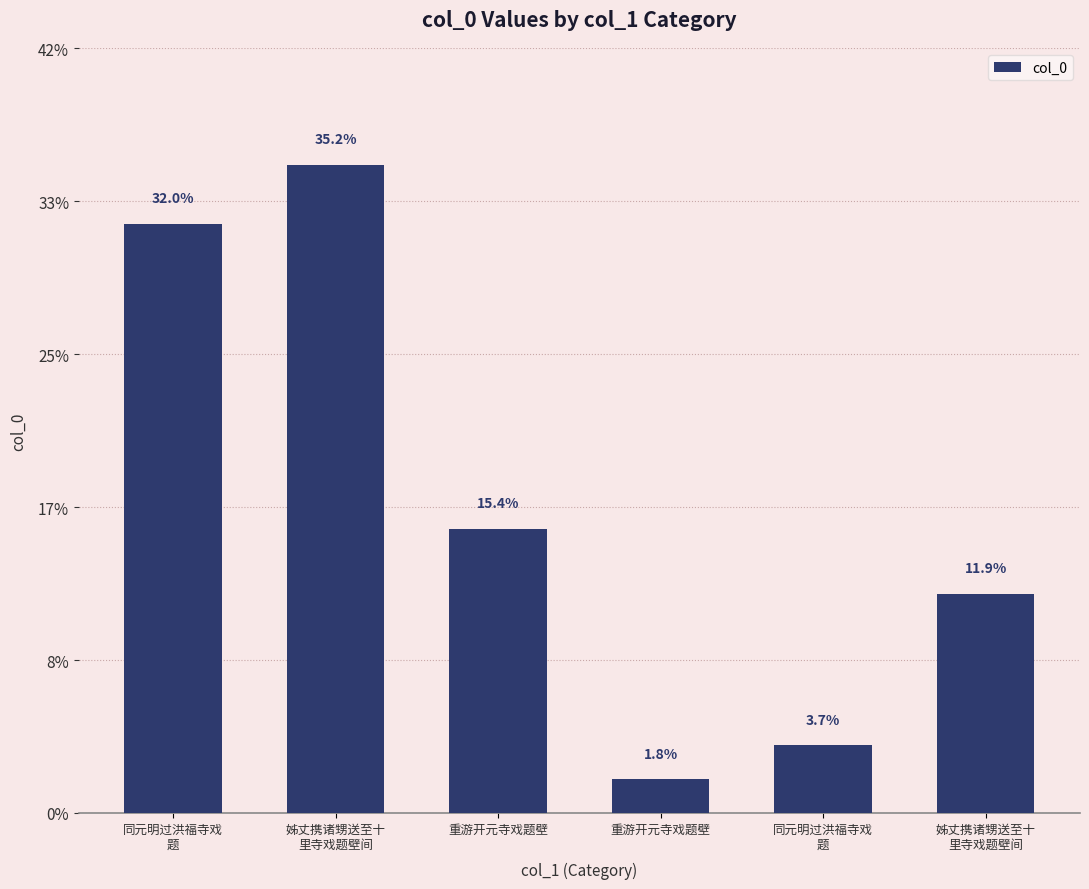

What is the change in value from 姊丈携诸甥送至十
里寺戏题壁间 to 姊丈携诸甥送至十
里寺戏题壁间?

-724216